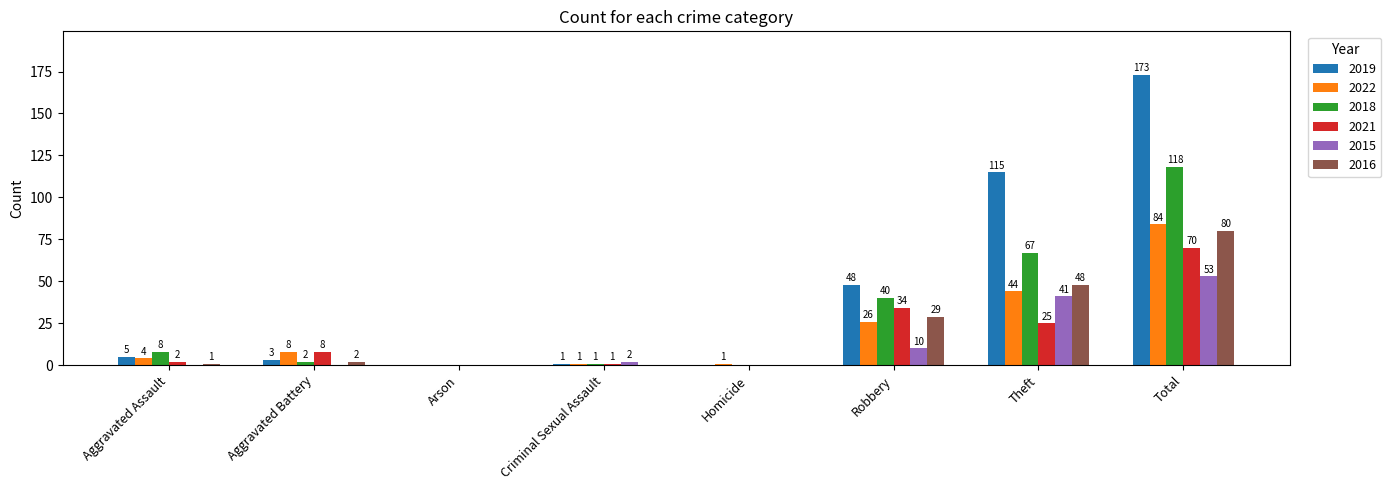

Reading left to right, what are all the values shown in this chart?

2019: 5	3	0	1	0	48	115	173
2022: 4	8	0	1	1	26	44	84
2018: 8	2	0	1	0	40	67	118
2021: 2	8	0	1	0	34	25	70
2015: 0	0	0	2	0	10	41	53
2016: 1	2	0	0	0	29	48	80